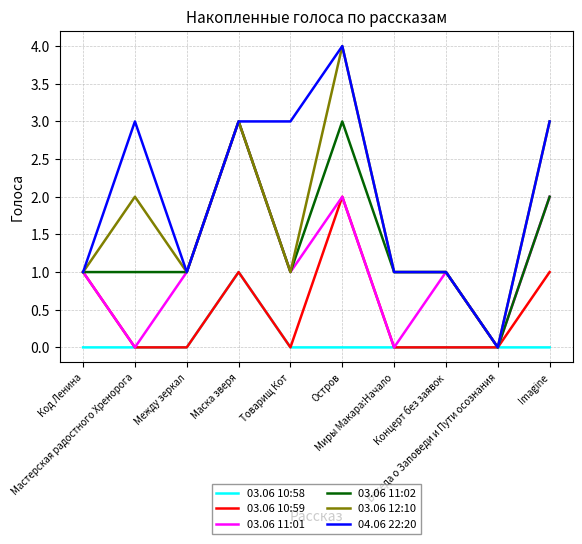

Rank the series by their average value, from lowest to highest.

03.06 10:58, 03.06 10:59, 03.06 11:01, 03.06 11:02, 03.06 12:10, 04.06 22:20